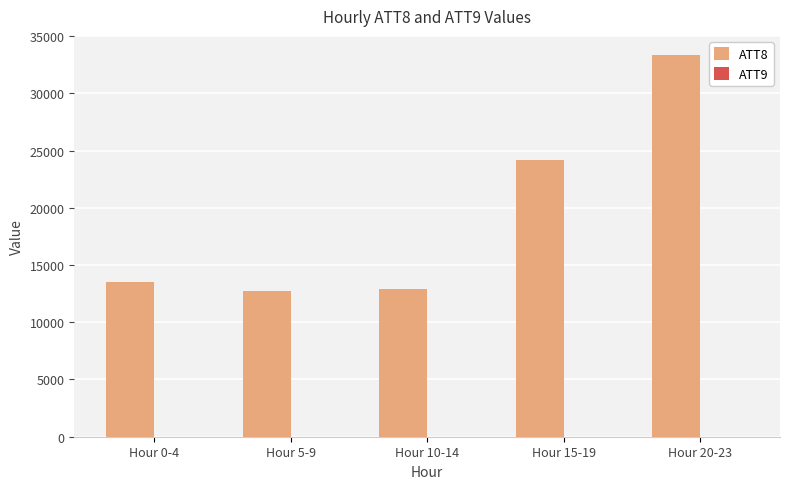

The value of ATT8 at Hour 10-14 is 12920.0. True or false?

True